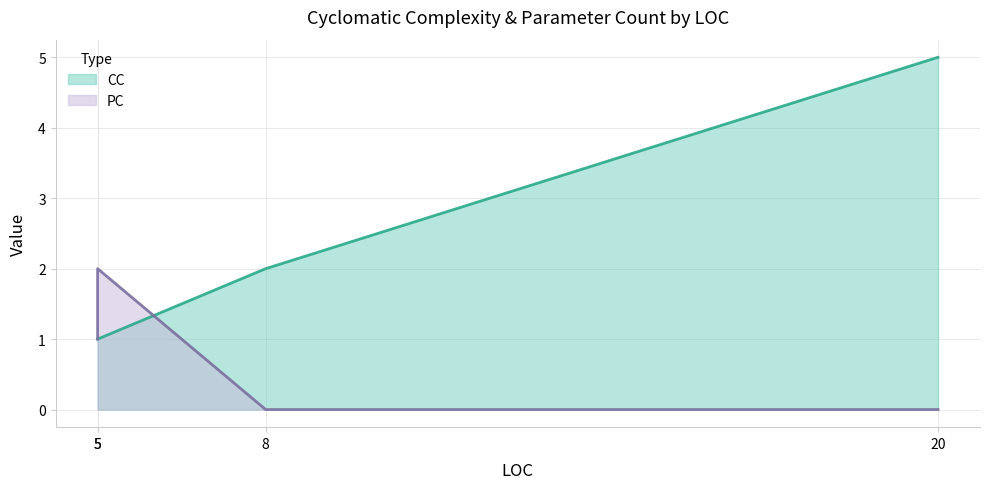

List the labels in order of value, largest first.

5, 5, 8, 20